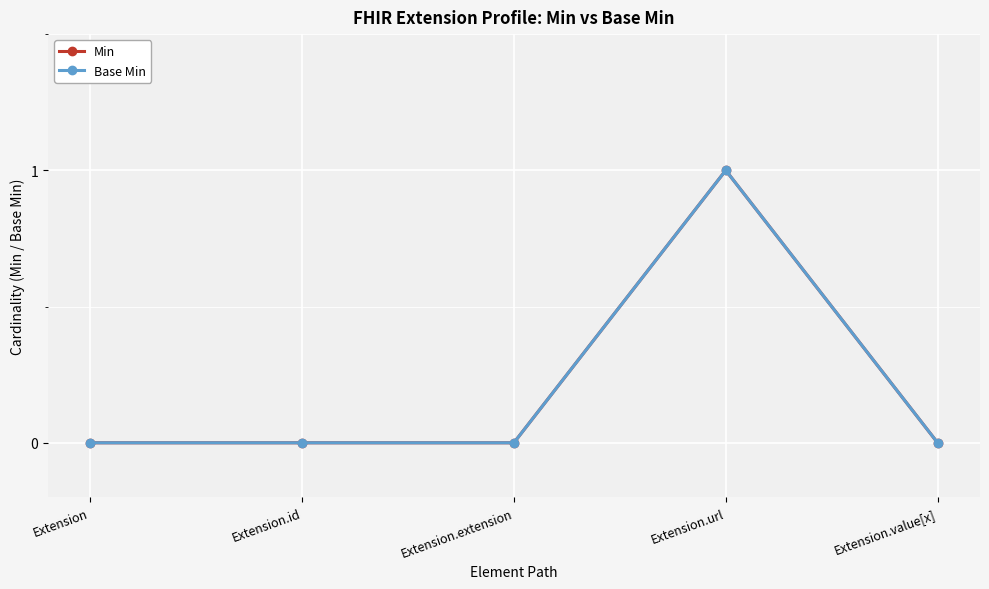

What is the difference between the maximum and second lowest values in the Min series?

1